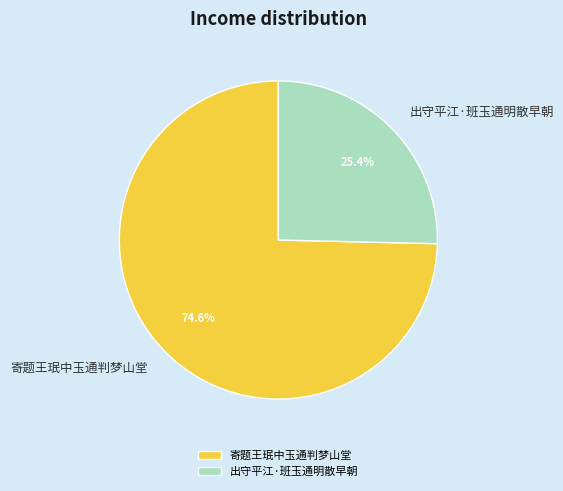

Which has a higher value, 寄题王珉中玉通判梦山堂 or 出守平江·班玉通明散早朝?

寄题王珉中玉通判梦山堂